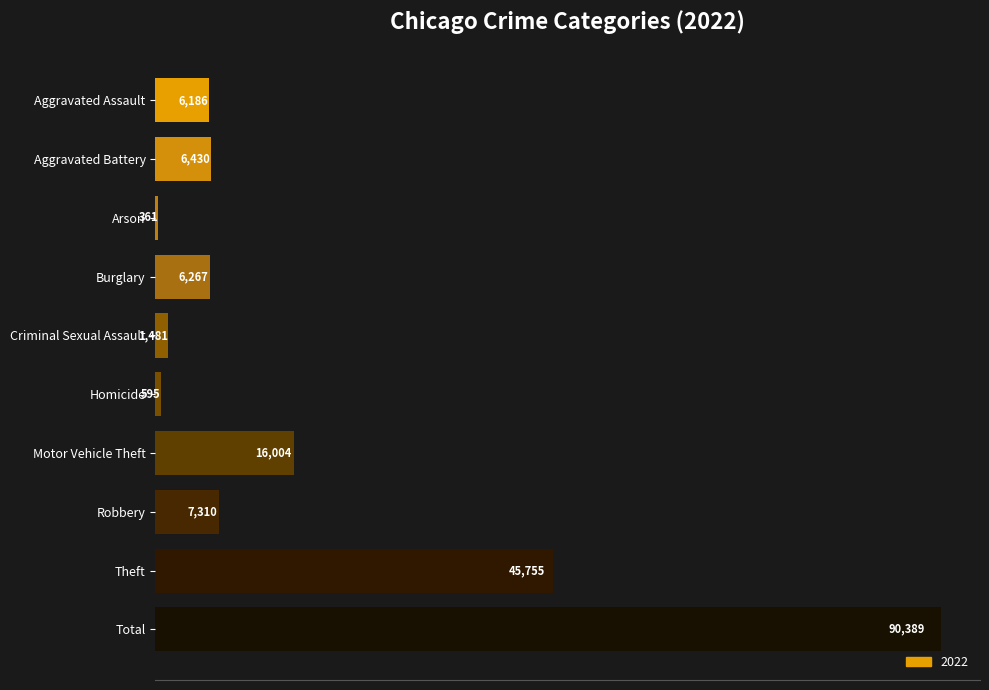

Reading top to bottom, list all the values displayed in this chart.

6186	6430	361	6267	1481	595	16004	7310	45755	90389